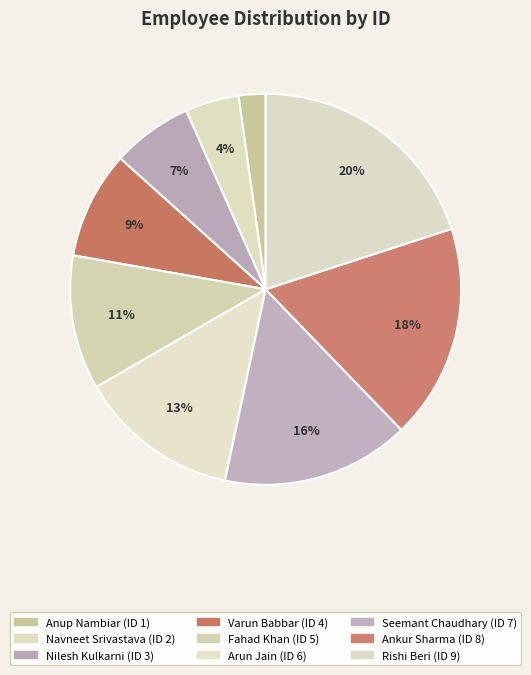

The Fahad Khan slice represents 1% of the pie. True or false?

False